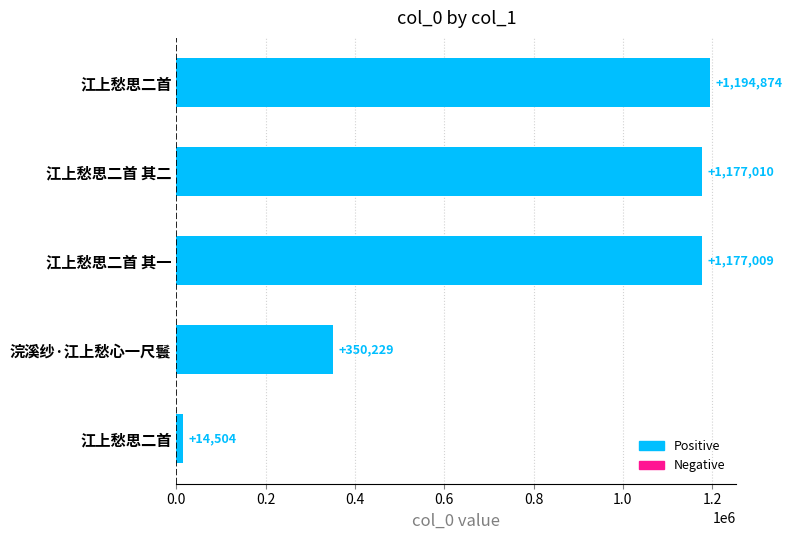

How many series are shown in this chart?

1